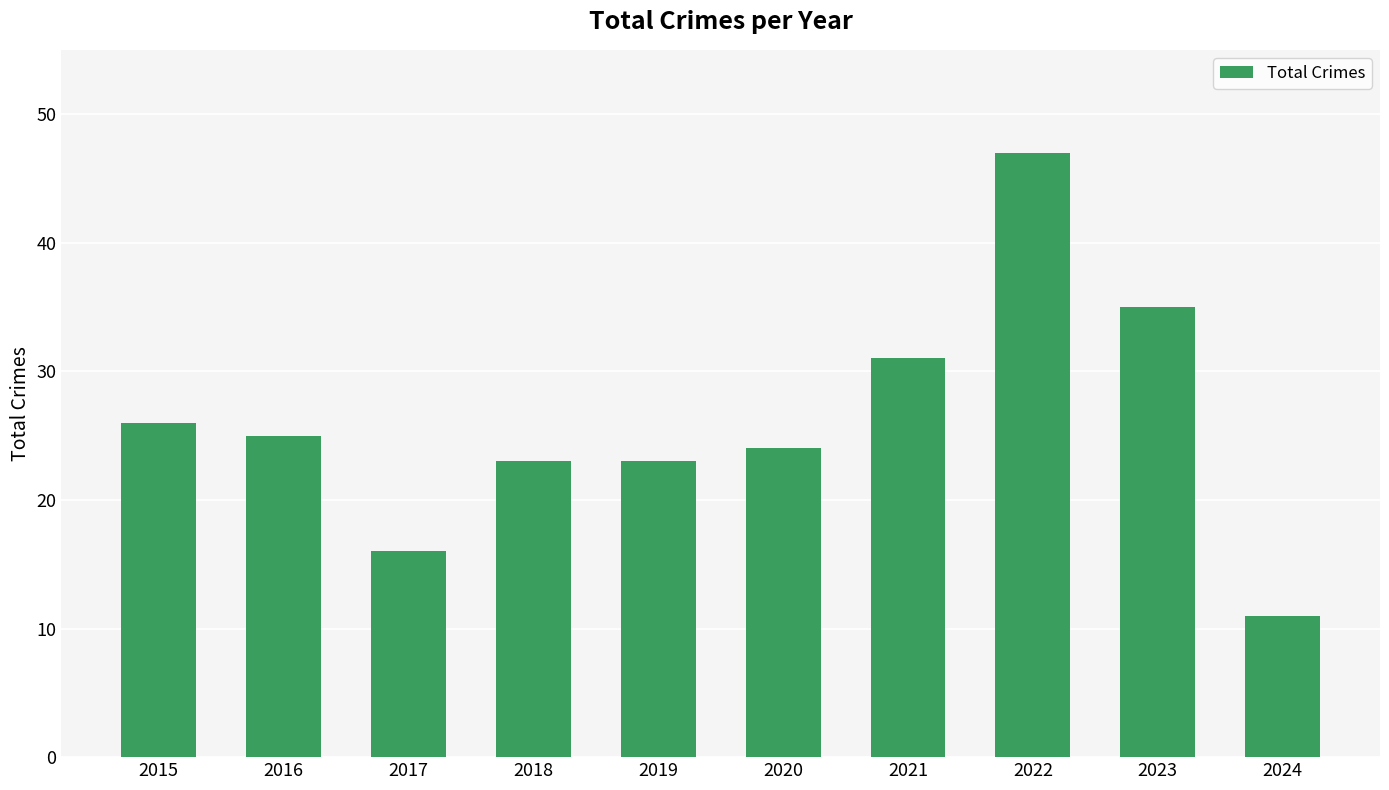

Reading left to right, list all the values displayed in this chart.

2015=26	2016=25	2017=16	2018=23	2019=23	2020=24	2021=31	2022=47	2023=35	2024=11